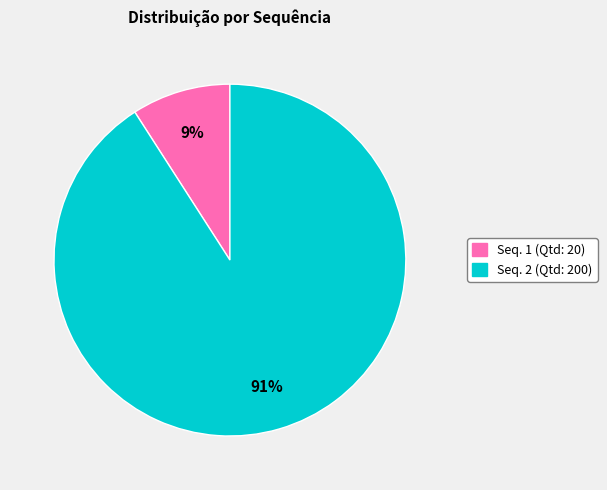

Is there any slice that represents more than half of the pie?

Yes